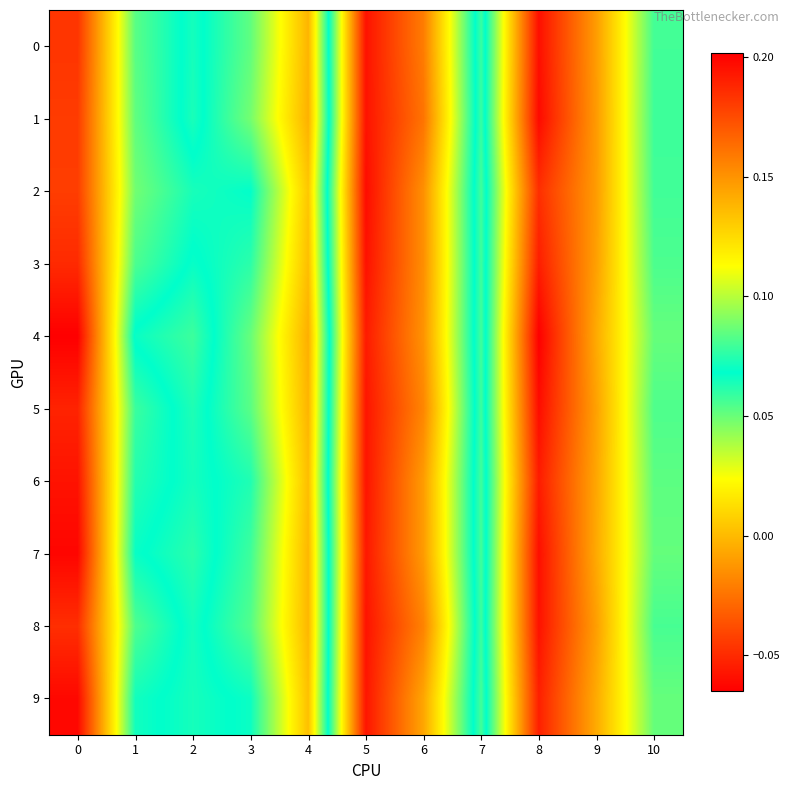

Reading left to right, extract all data points from this chart.

row_0: 0=0.2	1=0.1	2=0.1	3=0.1	4=0.1	5=-0.1	6=-0.0	7=0.1	8=-0.1	9=-0.0	10=0.1
row_1: 0=0.2	1=0.1	2=0.1	3=0.1	4=0.1	5=-0.1	6=-0.0	7=0.1	8=-0.1	9=-0.0	10=0.1
row_2: 0=0.2	1=0.1	2=0.1	3=0.1	4=0.1	5=-0.1	6=-0.0	7=0.1	8=-0.0	9=-0.0	10=0.1
row_3: 0=0.2	1=0.1	2=0.1	3=0.1	4=0.1	5=-0.1	6=-0.0	7=0.1	8=-0.1	9=-0.0	10=0.1
row_4: 0=0.2	1=0.1	2=0.1	3=0.1	4=0.1	5=-0.1	6=-0.0	7=0.1	8=-0.1	9=-0.0	10=0.1
row_5: 0=0.2	1=0.1	2=0.1	3=0.1	4=0.1	5=-0.1	6=-0.0	7=0.1	8=-0.1	9=-0.0	10=0.1
row_6: 0=0.2	1=0.1	2=0.1	3=0.1	4=0.1	5=-0.1	6=-0.0	7=0.1	8=-0.1	9=-0.0	10=0.1
row_7: 0=0.2	1=0.1	2=0.1	3=0.1	4=0.1	5=-0.1	6=-0.0	7=0.1	8=-0.1	9=-0.0	10=0.1
row_8: 0=0.2	1=0.1	2=0.1	3=0.1	4=0.1	5=-0.1	6=-0.0	7=0.1	8=-0.1	9=-0.0	10=0.1
row_9: 0=0.2	1=0.1	2=0.1	3=0.1	4=0.1	5=-0.1	6=-0.0	7=0.1	8=-0.1	9=-0.0	10=0.1